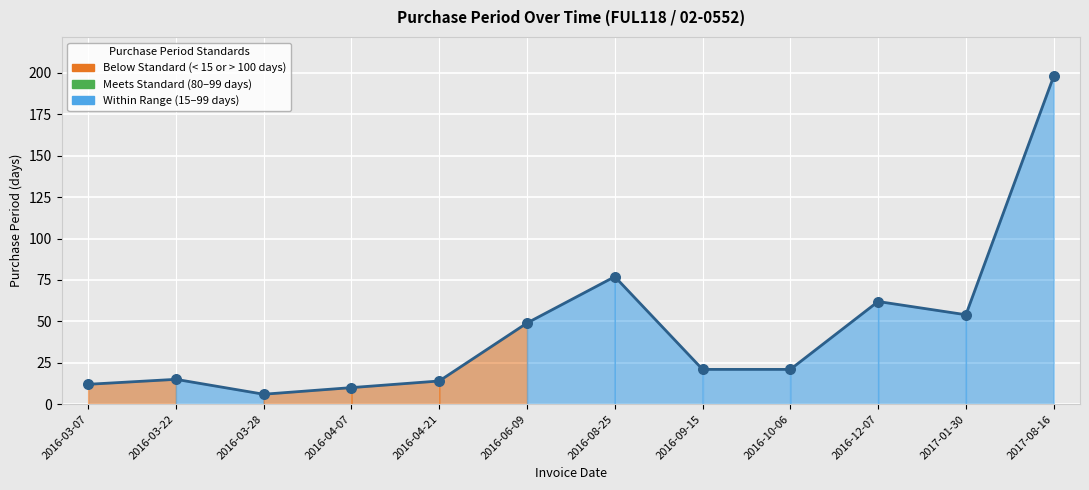

Between 2016-08-25 and 2017-08-16, which is larger?

2017-08-16